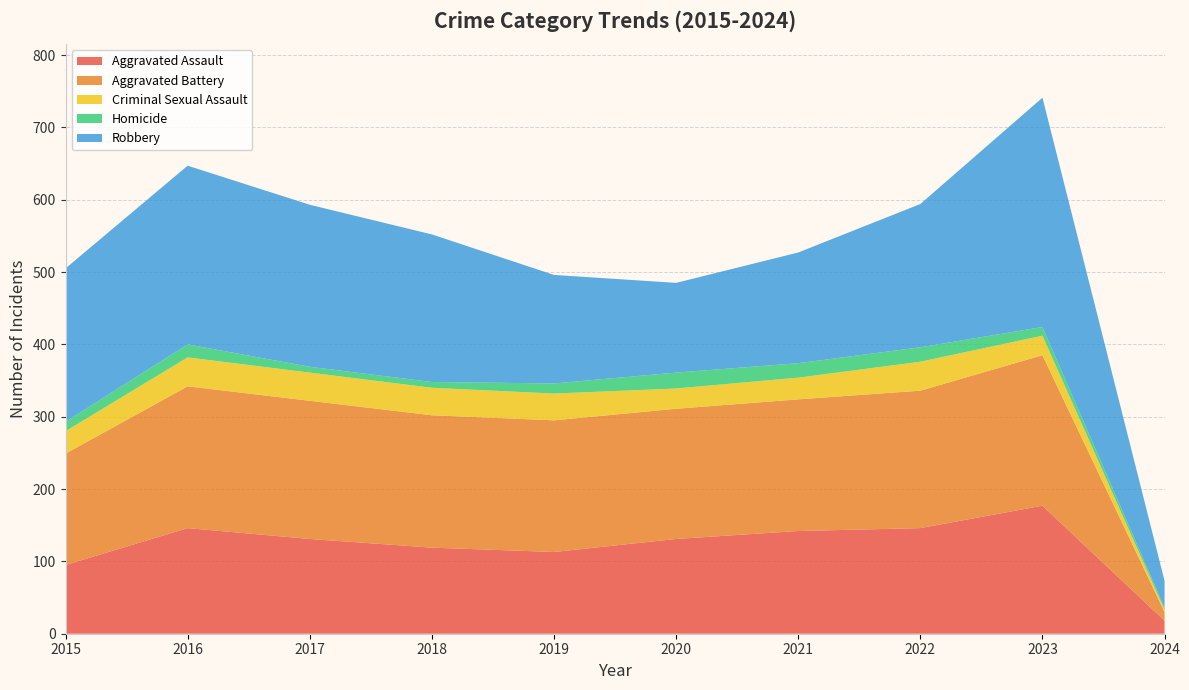

Reading left to right, list all the values displayed in this chart.

Aggravated Assault: 95	146	131	119	113	131	142	146	177	18
Aggravated Battery: 154	196	191	183	182	180	182	190	208	12
Criminal Sexual Assault: 31	40	39	38	37	28	30	40	27	3
Homicide: 13	18	8	8	14	22	20	20	12	3
Robbery: 212	247	224	204	150	124	153	198	317	37